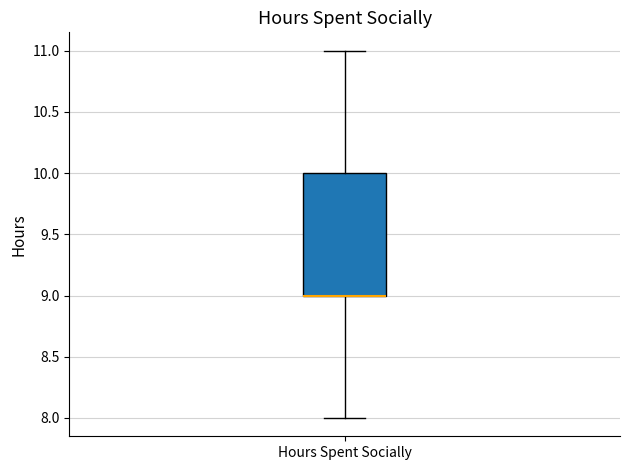

Read this box plot against the y-axis: the position of the median line, the range covered by the box, and the ends of both whiskers. The values are not printed on the chart, so give them approximately, as read against the axis.

median 9 (drawn on the box's lower edge), box 9 to 10, whiskers 8 to 11